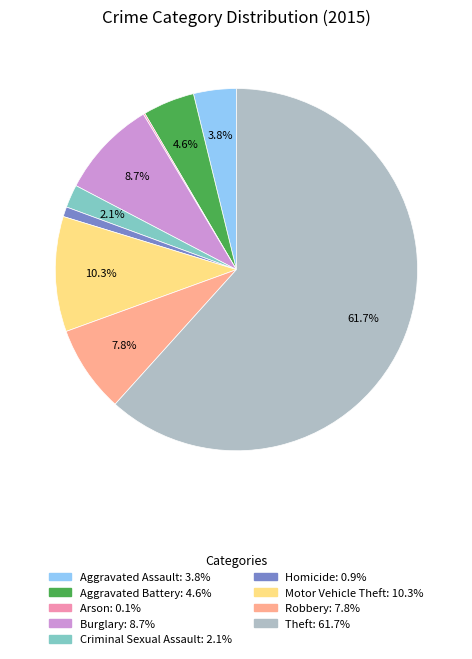

What percentage is NOT represented by Theft?

38.3%